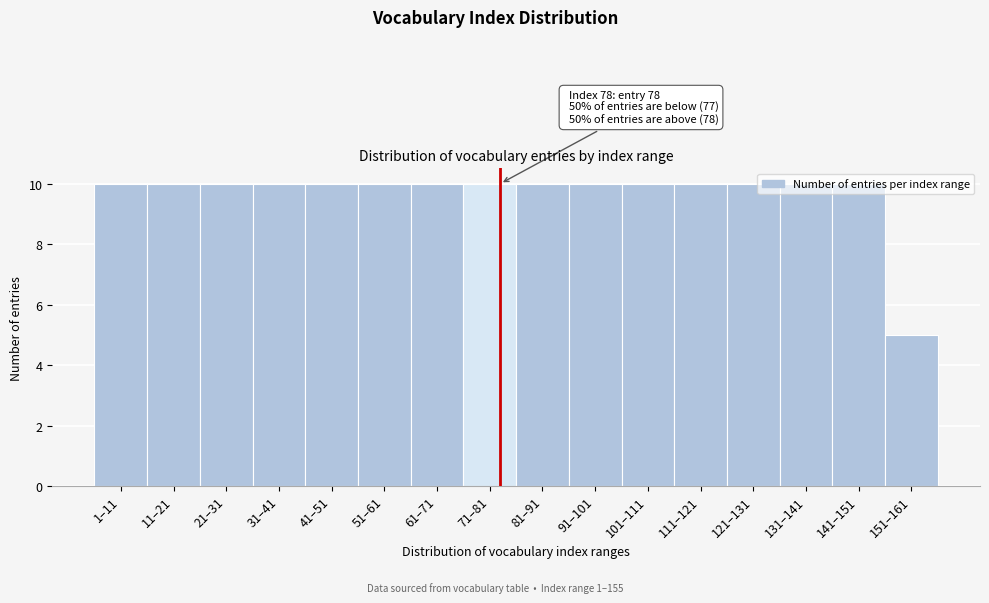

The chart shows a value of 10 at 71–81. True or false?

True